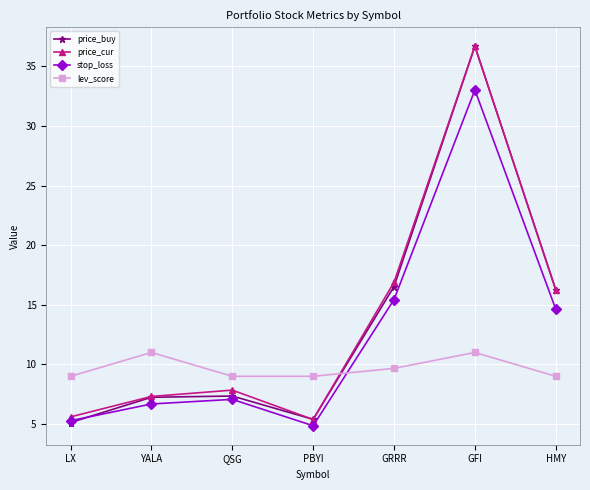

At which label is lev_score closest to 10?

GRRR